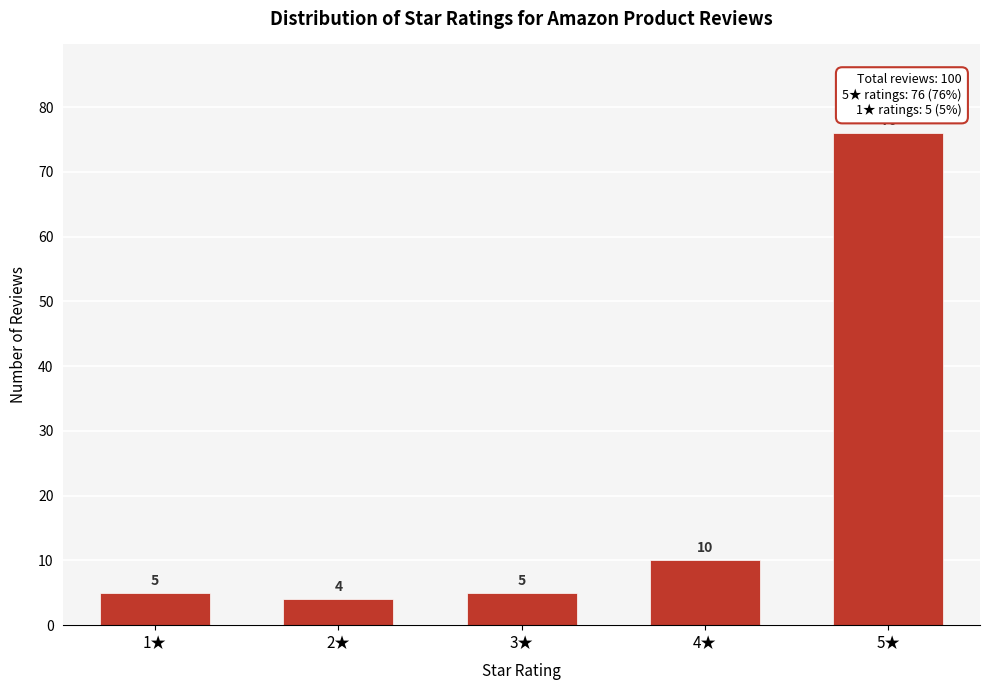

Reading left to right, extract all data points from this chart.

5	4	5	10	76